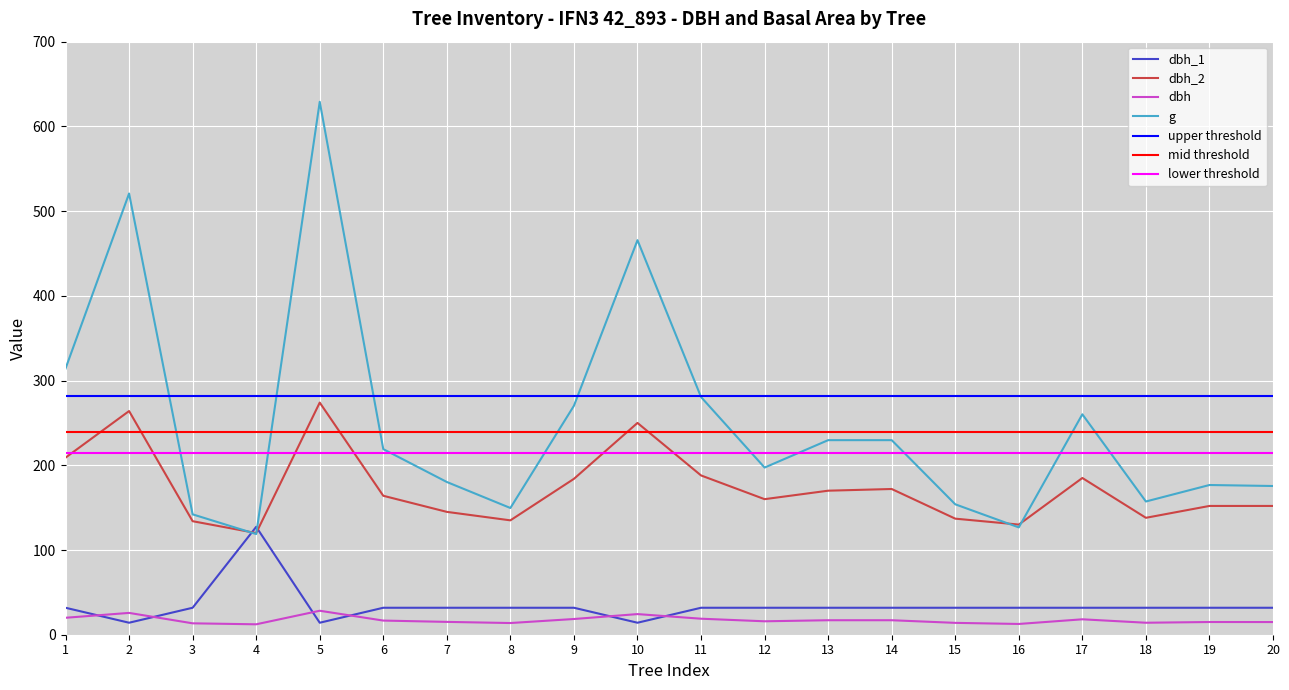

What is the minimum value shown in the chart?

12.3